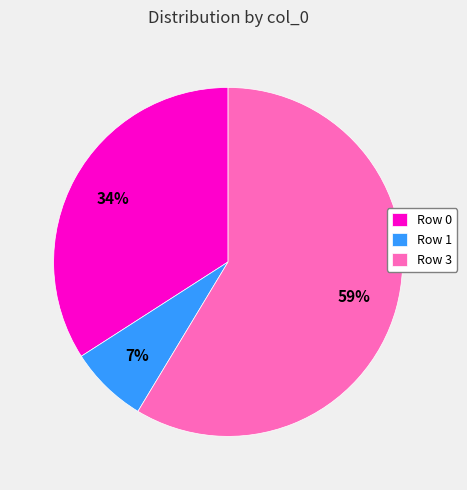

How many segments does this pie chart have?

3